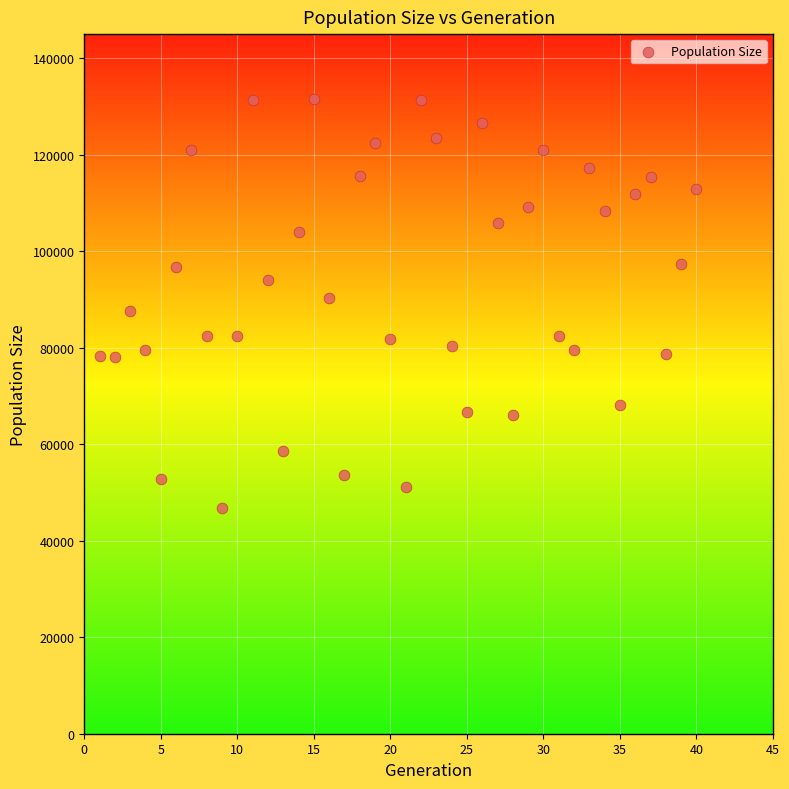

What is the range of Y values (max minus min)?

84892